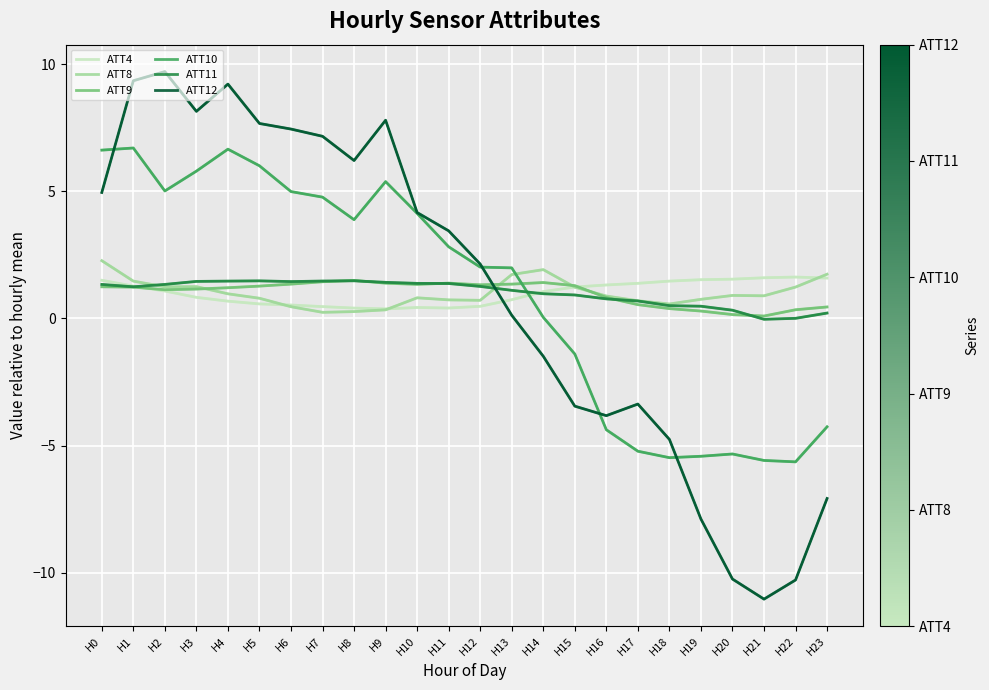

Rank the categories by ATT4 value from highest to lowest.

H22, H21, H23, H20, H19, H0, H18, H17, H16, H1, H15, H2, H14, H3, H13, H4, H5, H6, H12, H7, H10, H11, H8, H9